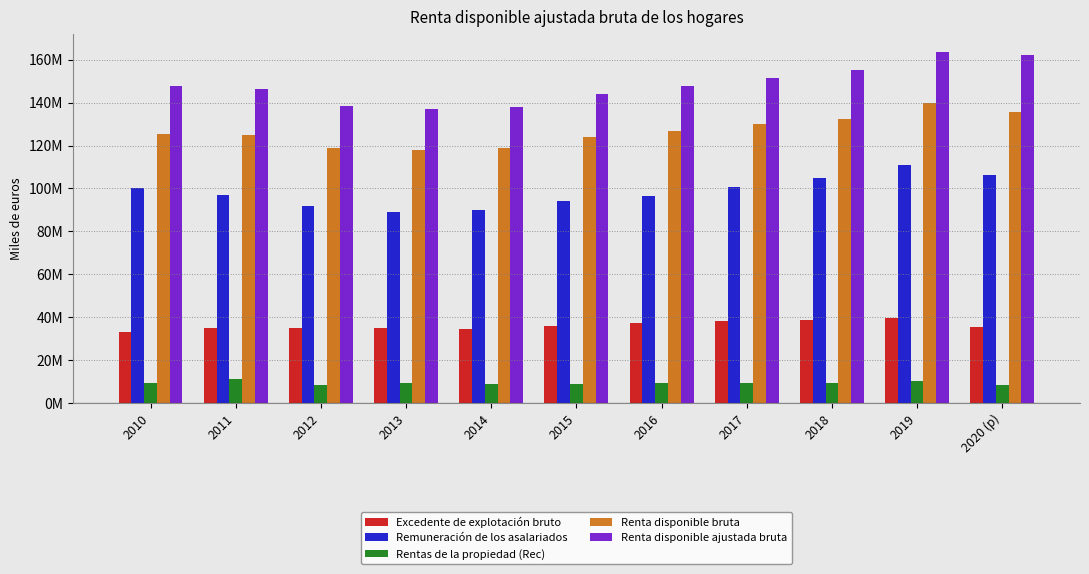

The Excedente de explotación bruto series shows 35340495 at 2020 (p). True or false?

True